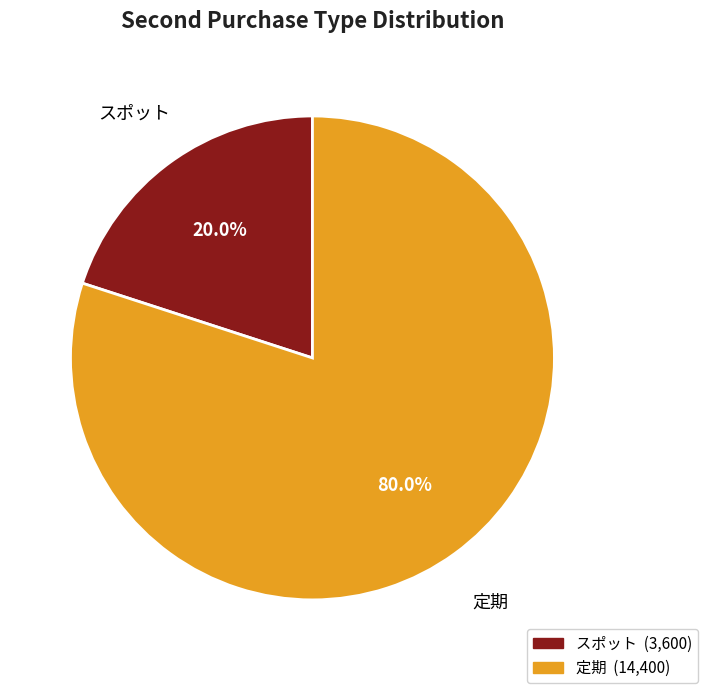

Is there any slice that represents more than half of the pie?

Yes